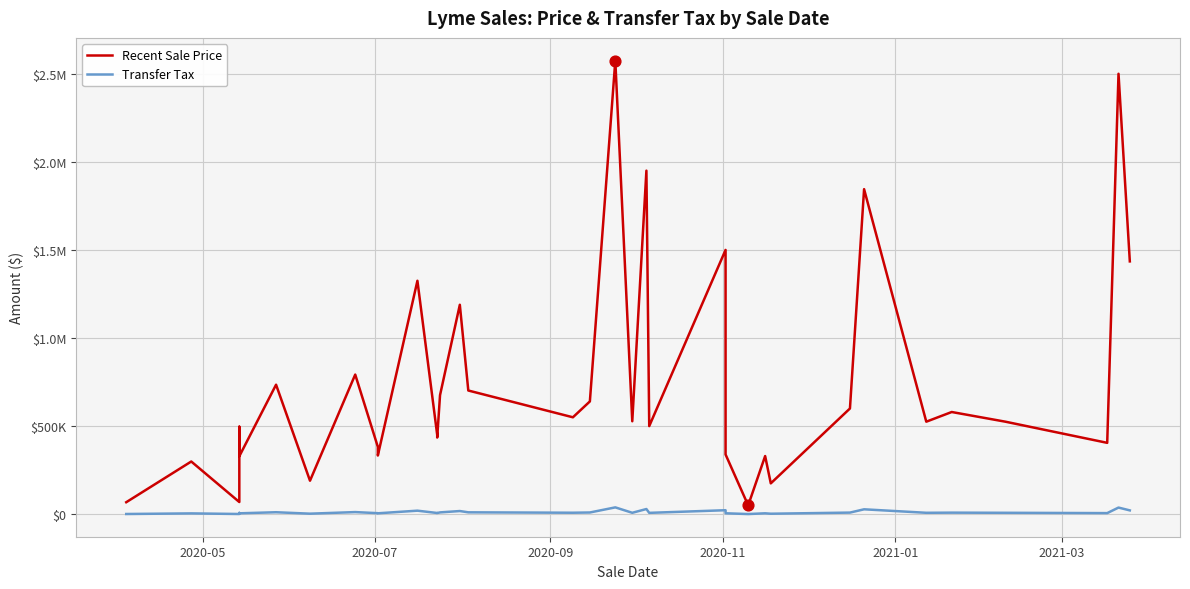

At how many categories does at least one series exceed 2151055?

2